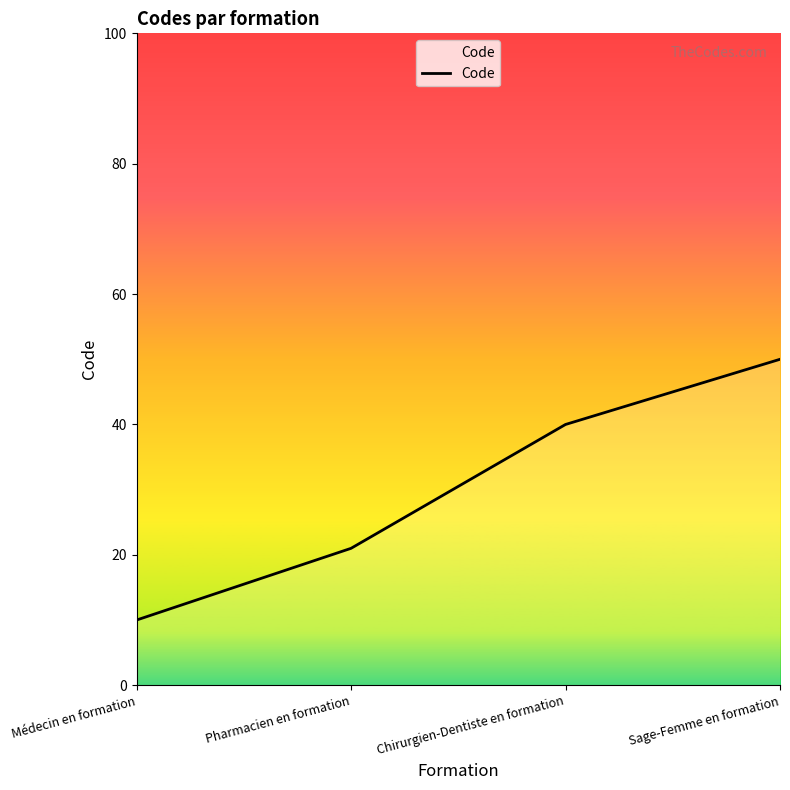

True or false: there are more than 0 points higher than both neighbors.

False